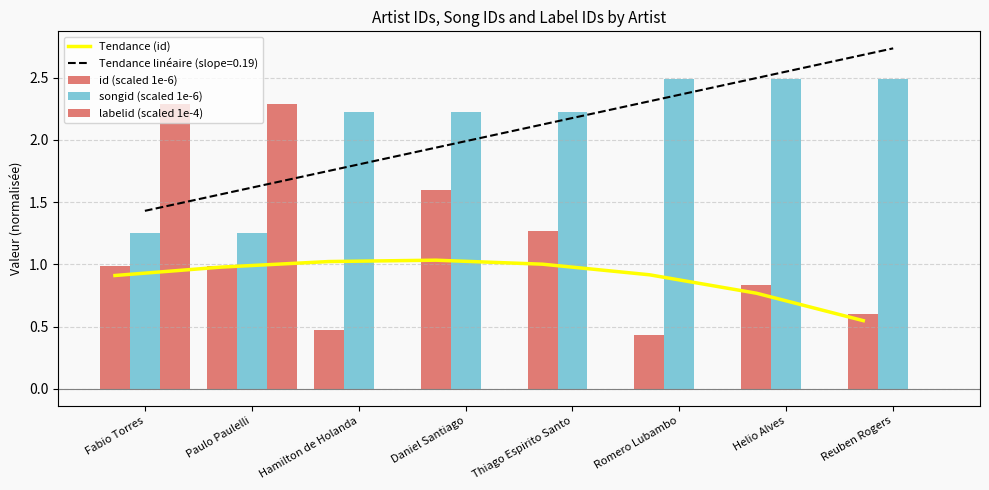

What is the difference between the maximum and minimum values?

0.5